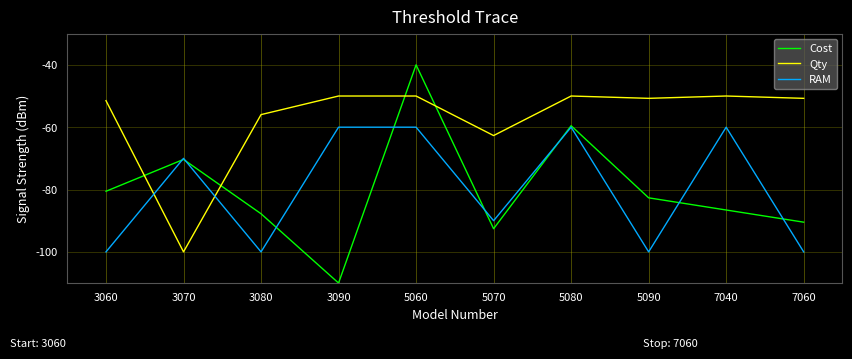

The value of Cost at 5090 is -35.3. True or false?

False